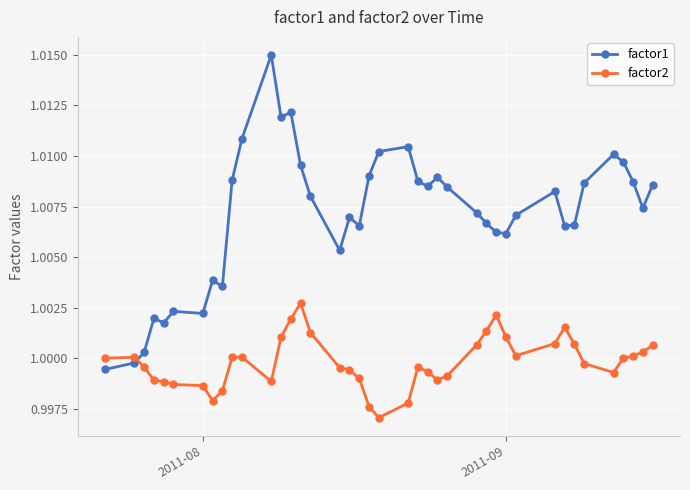

Which series has the widest spread of values?

factor1